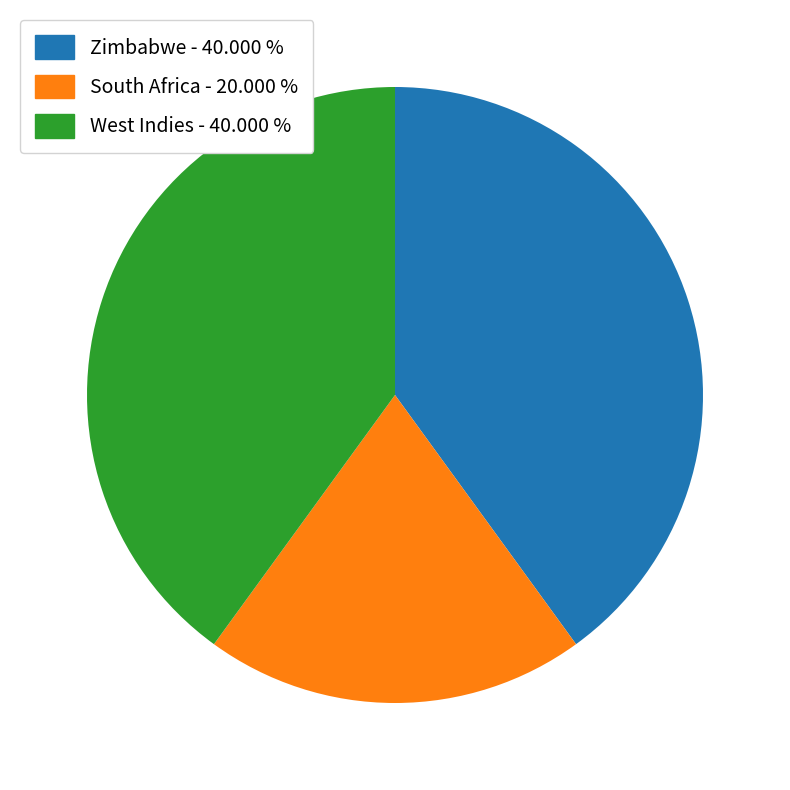

True or false: South Africa accounts for 20% of the total.

True